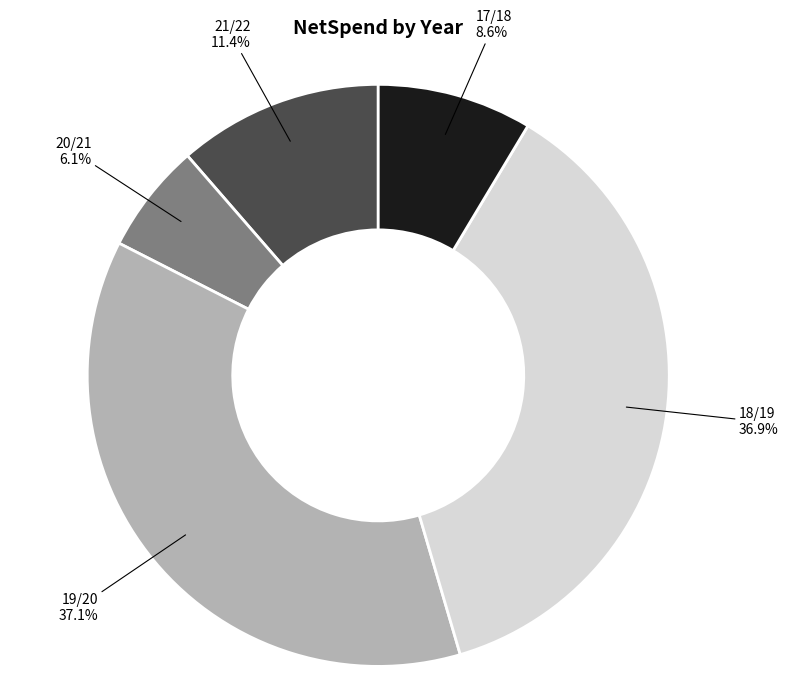

Which category has the smallest portion of the pie?

20/21